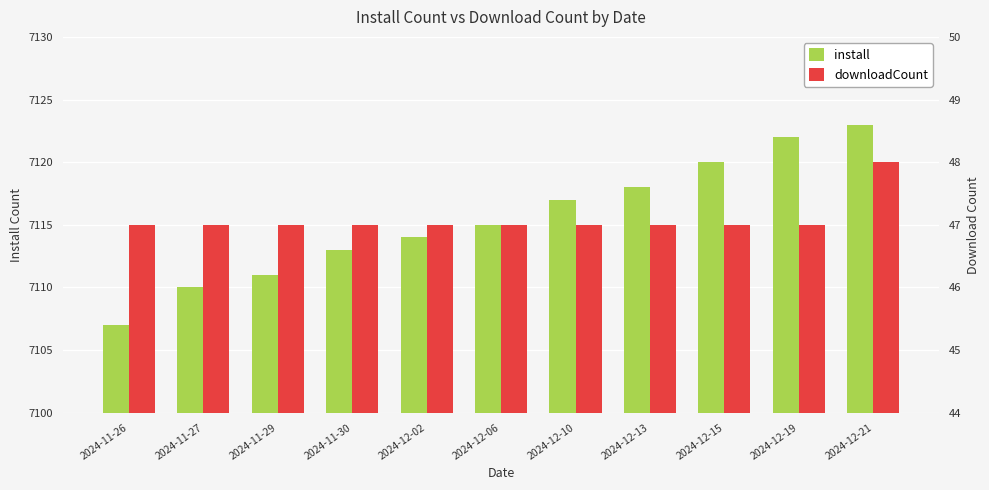

Rank the series by their maximum value, from highest to lowest.

install, downloadCount